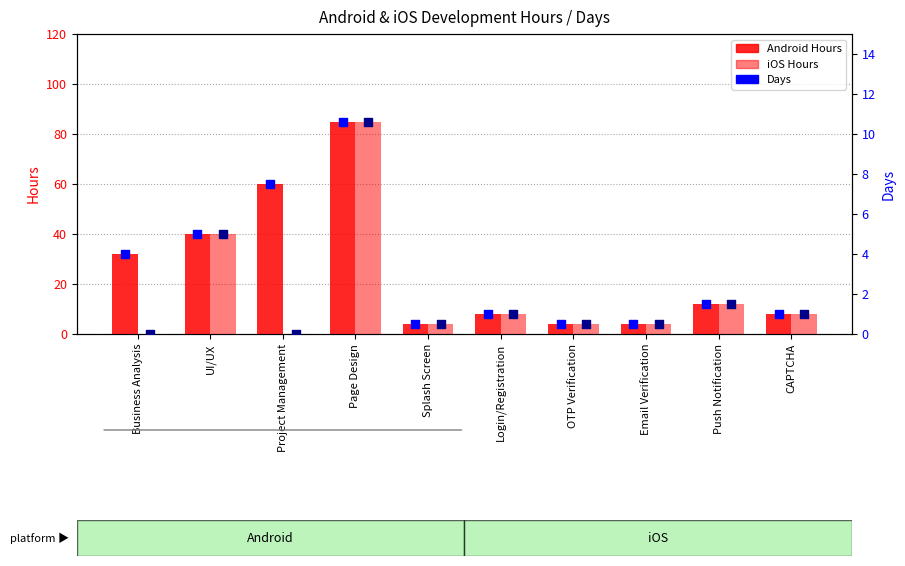

Which series has the widest spread of Y values?

iOS Hours